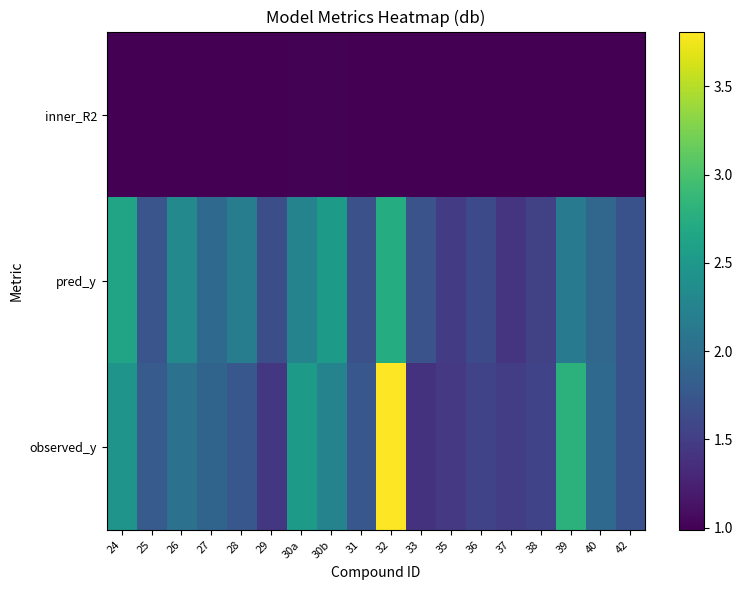

Reading left to right, what are all the values shown in this chart?

inner_R2: 24=1.0	25=1.0	26=1.0	27=1.0	28=1.0	29=1.0	30a=1.0	30b=1.0	31=1.0	32=1.0	33=1.0	35=1.0	36=1.0	37=1.0	38=1.0	39=1.0	40=1.0	42=1.0
pred_y: 24=2.6	25=1.7	26=2.3	27=1.9	28=2.2	29=1.7	30a=2.3	30b=2.5	31=1.7	32=2.7	33=1.7	35=1.5	36=1.6	37=1.4	38=1.5	39=2.2	40=1.9	42=1.7
observed_y: 24=2.5	25=1.8	26=2.0	27=1.9	28=1.8	29=1.4	30a=2.5	30b=2.2	31=1.8	32=3.8	33=1.4	35=1.4	36=1.6	37=1.5	38=1.6	39=2.8	40=1.9	42=1.7